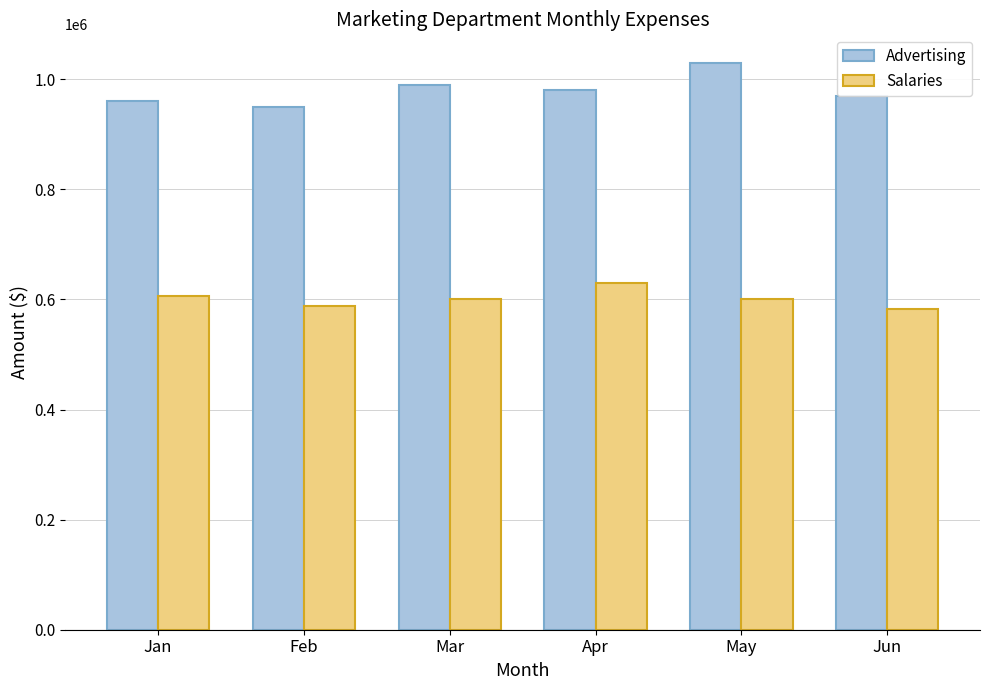

What is the difference between the highest and lowest values at Jun?

388000